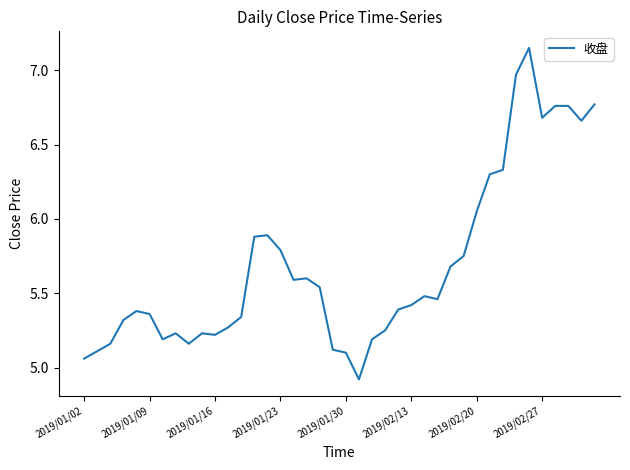

What is the minimum value shown in the chart?

4.9